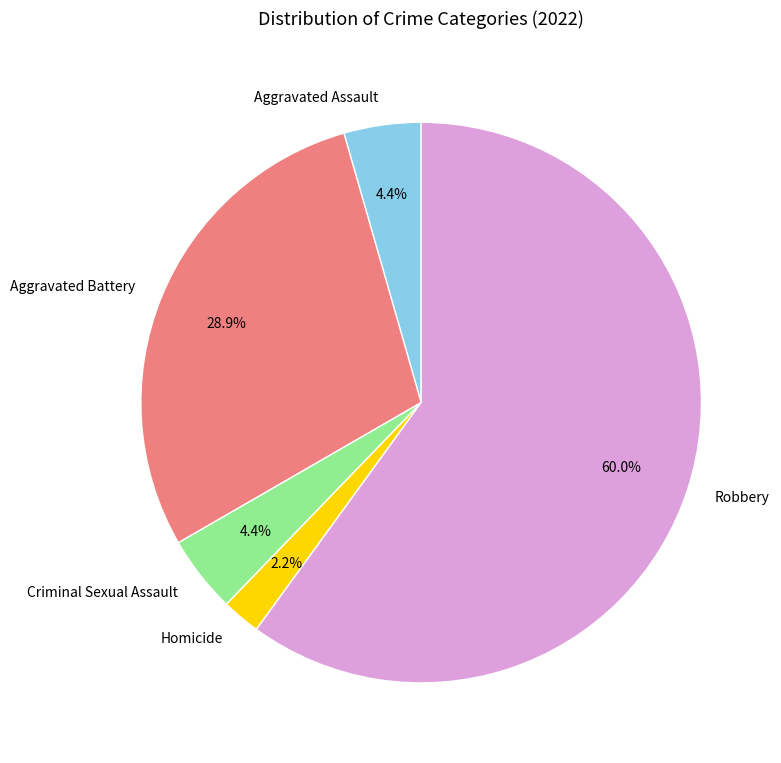

To the nearest percent, what percentage of the pie is Robbery?

60%